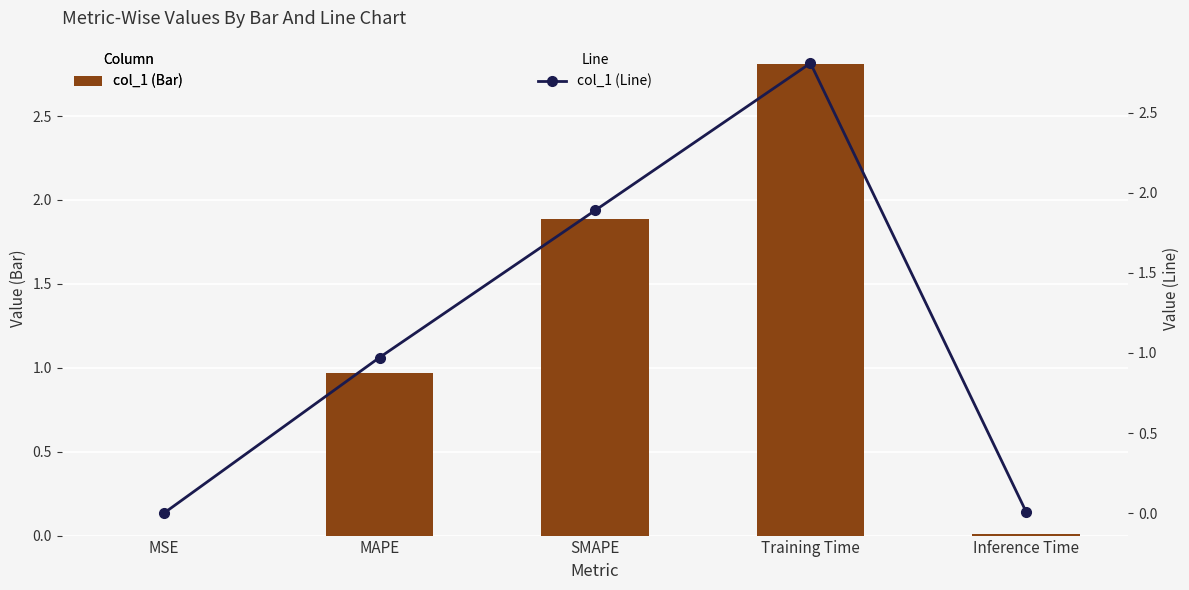

The value of col_1 (Bar) at MAPE is 1.6. True or false?

False